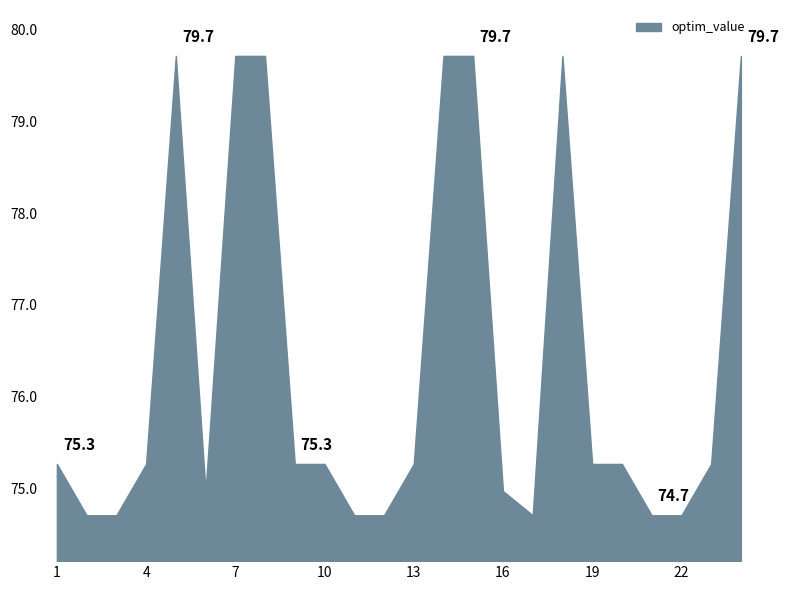

What is the smallest value displayed?

74.7